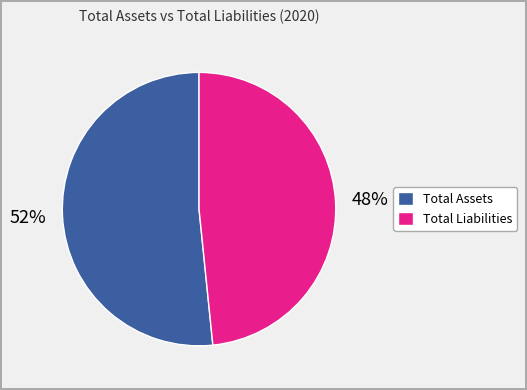

Between Total Assets and Total Liabilities, which is larger?

Total Assets